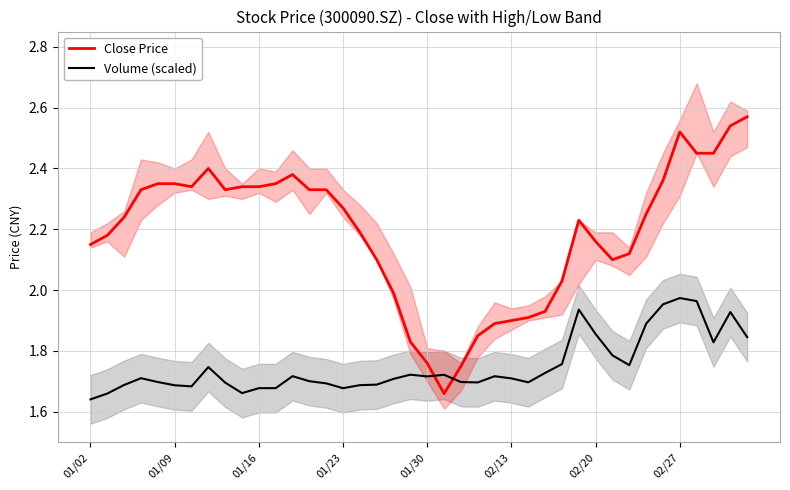

Rank the series at 38 from lowest to highest value.

Volume (scaled), Close Price